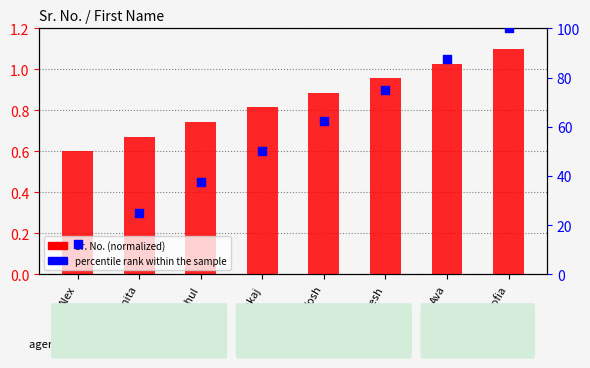

What are all the series names shown in the legend?

Sr. No. (normalized), percentile rank within the sample